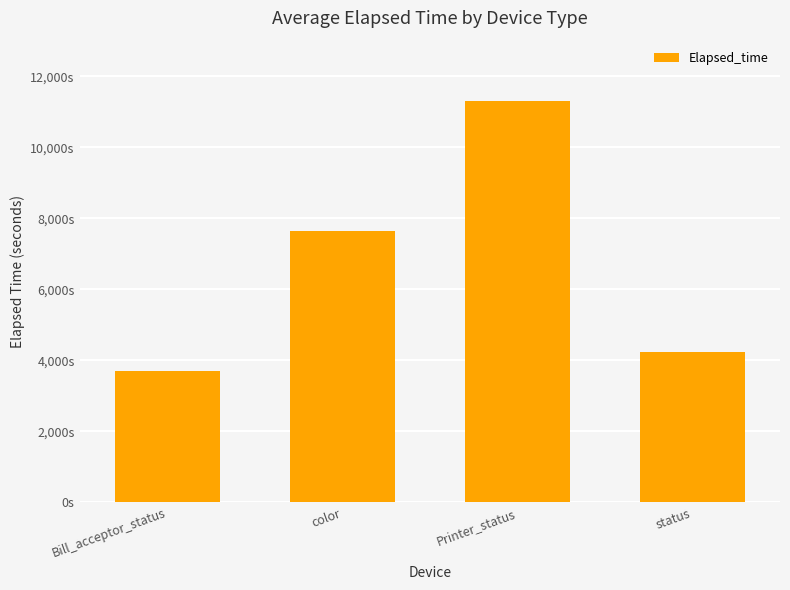

What is the label of the 1st bar from the left?

Bill_acceptor_status